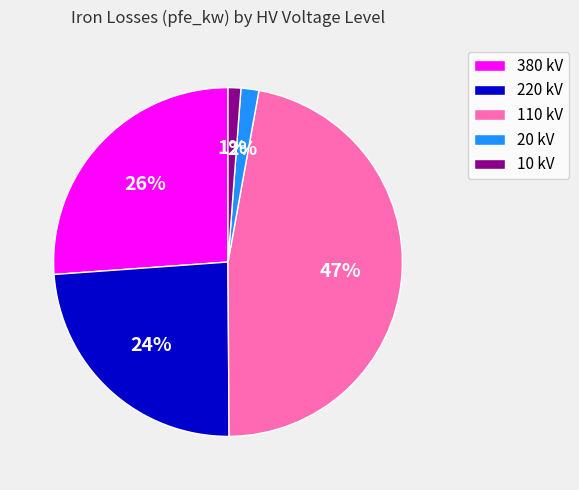

Is the sum of 380 kV and 110 kV greater than half?

Yes